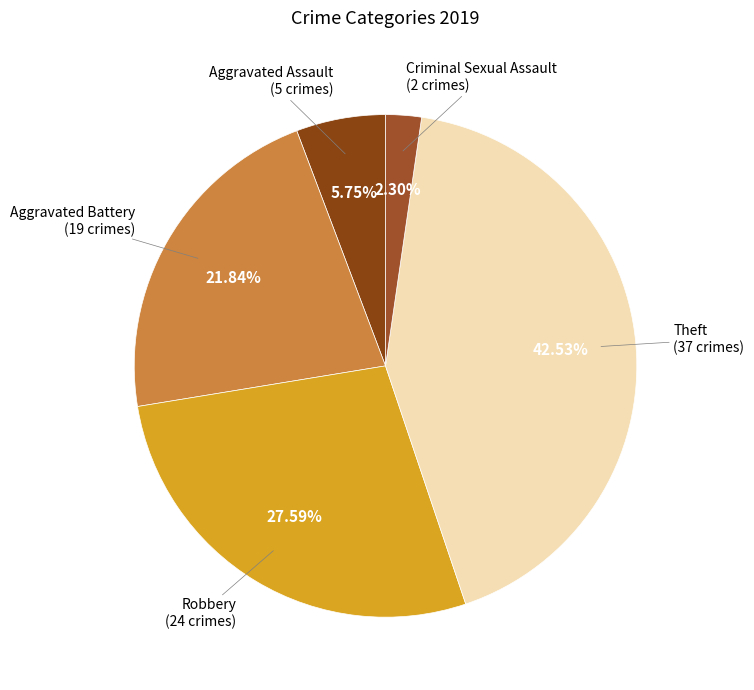

Count the number of slices in the pie.

5